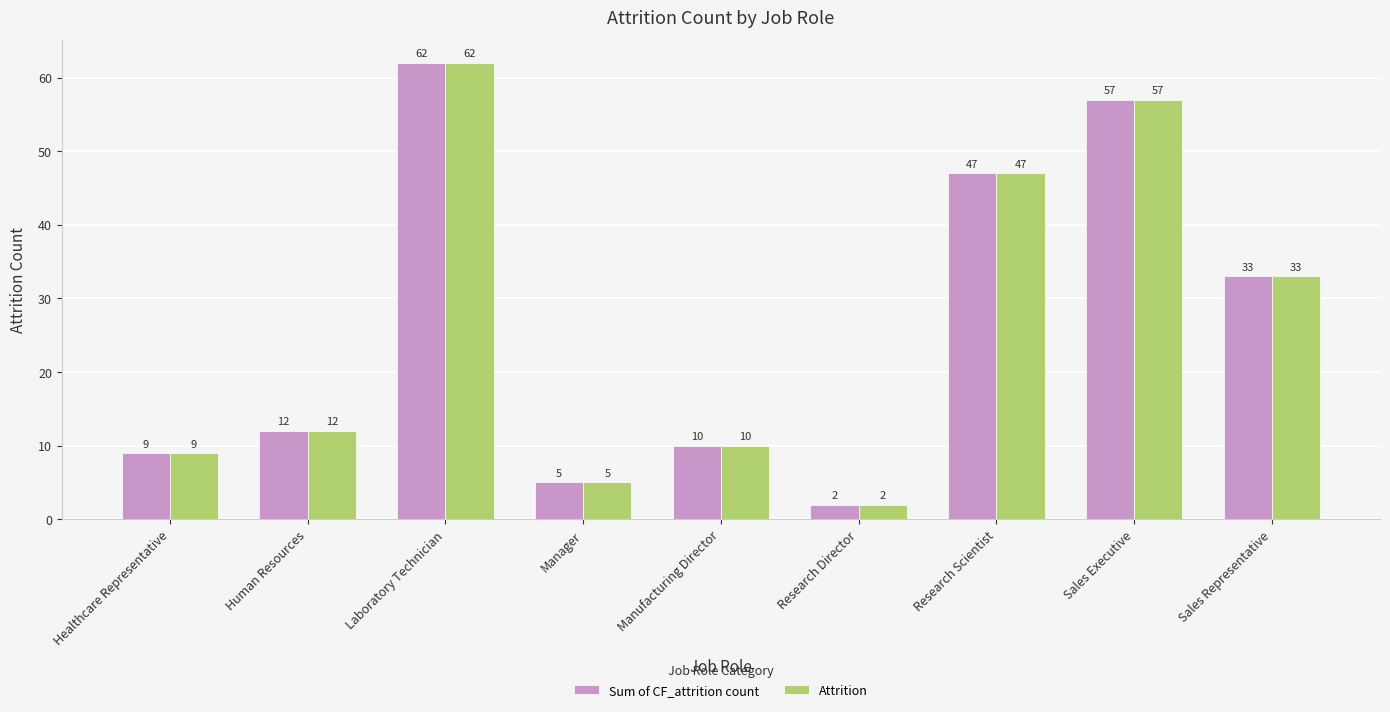

What is the smallest value displayed?

2